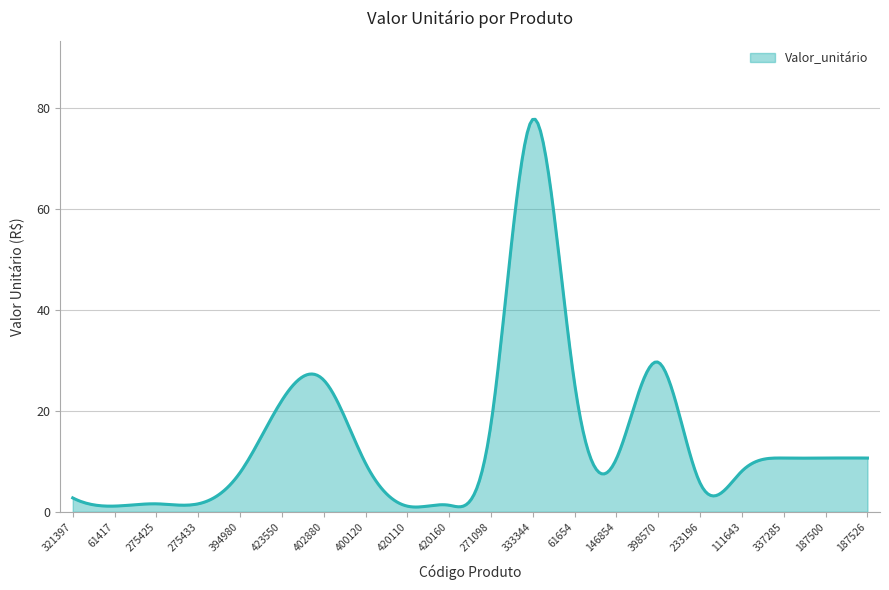

What is the difference between the maximum and minimum values?

76.7